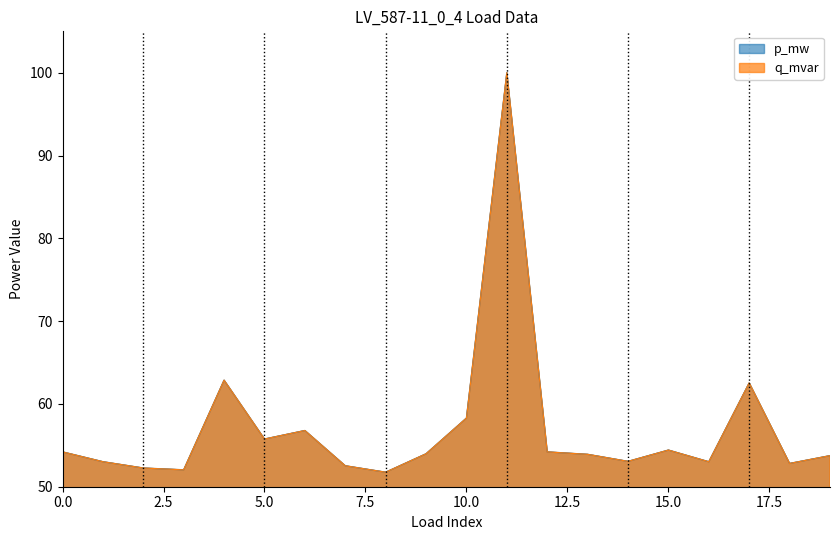

Where is the first local minimum for p_mw?

3